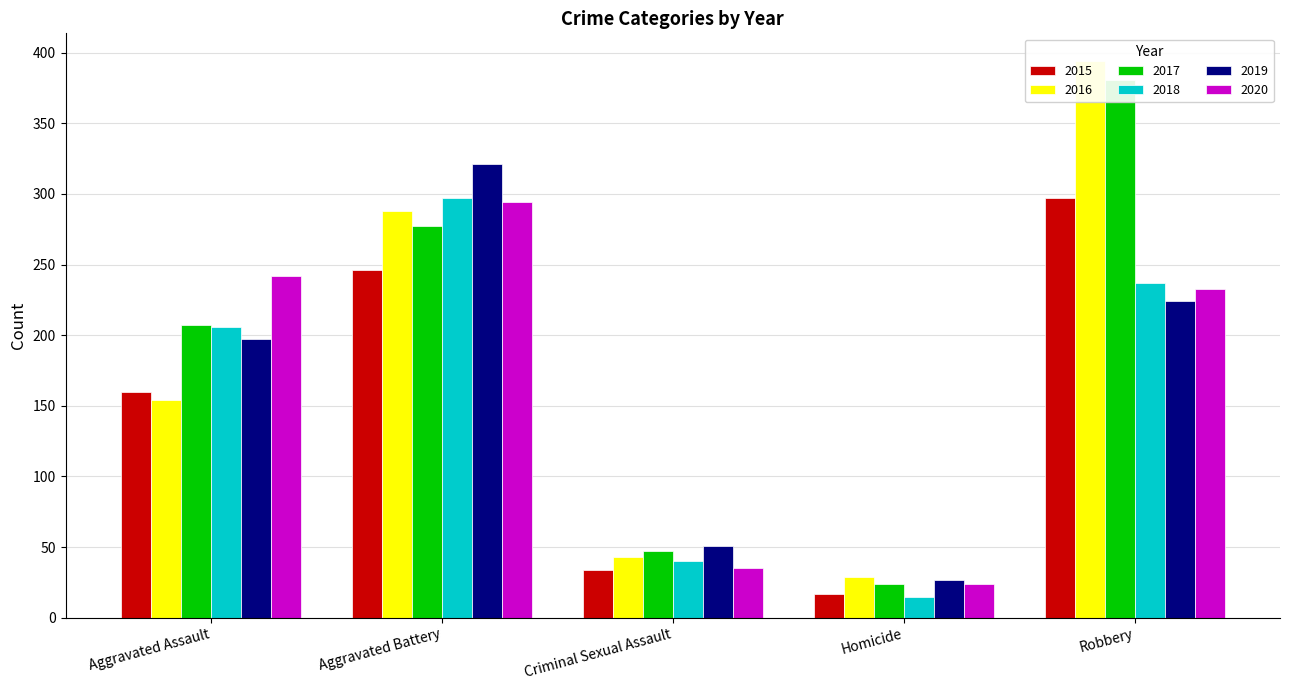

At which label is 2015 closest to 157?

Aggravated Assault